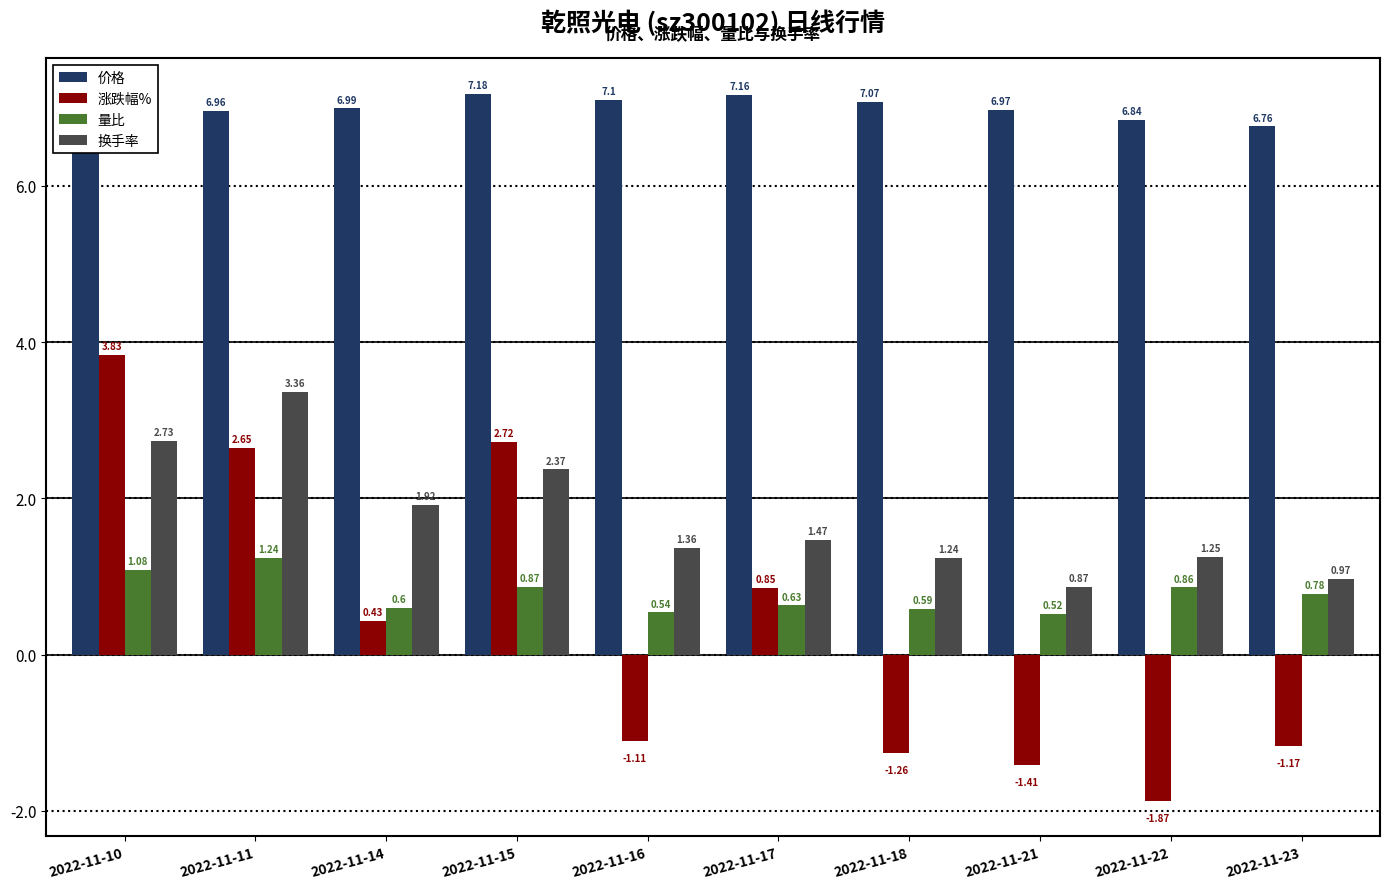

What is the difference between the maximum and minimum values in the 涨跌幅% series?

5.7